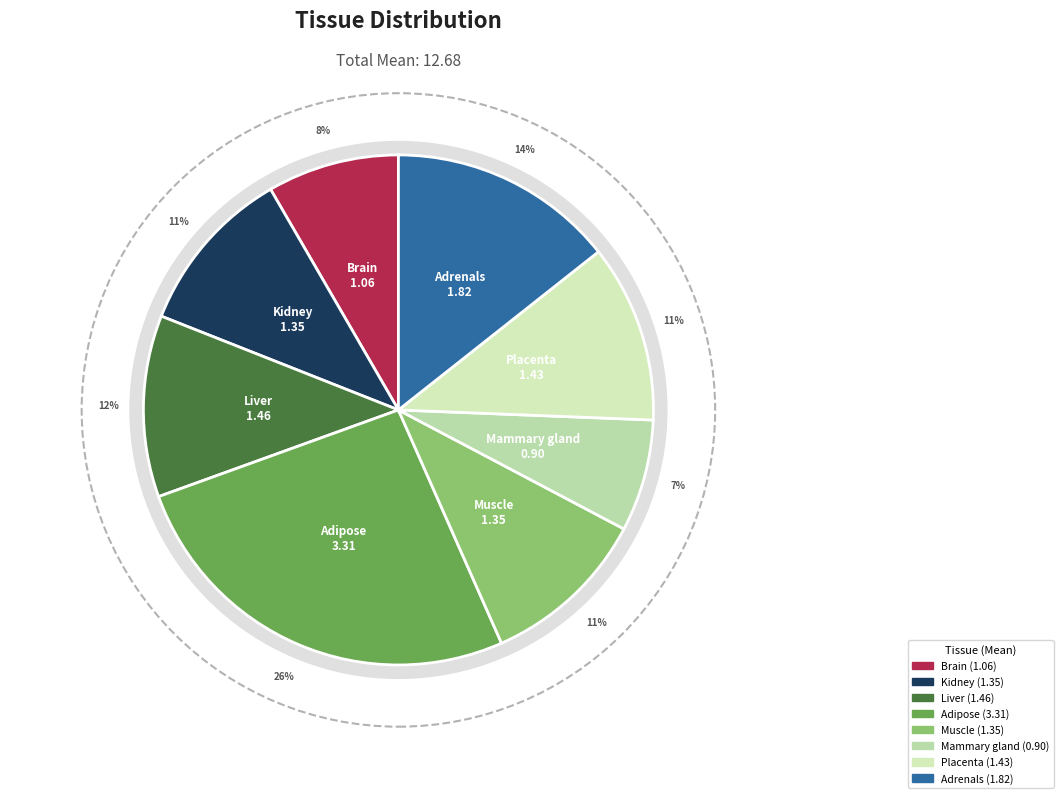

What is the change in value from Kidney to Placenta?

+0.1